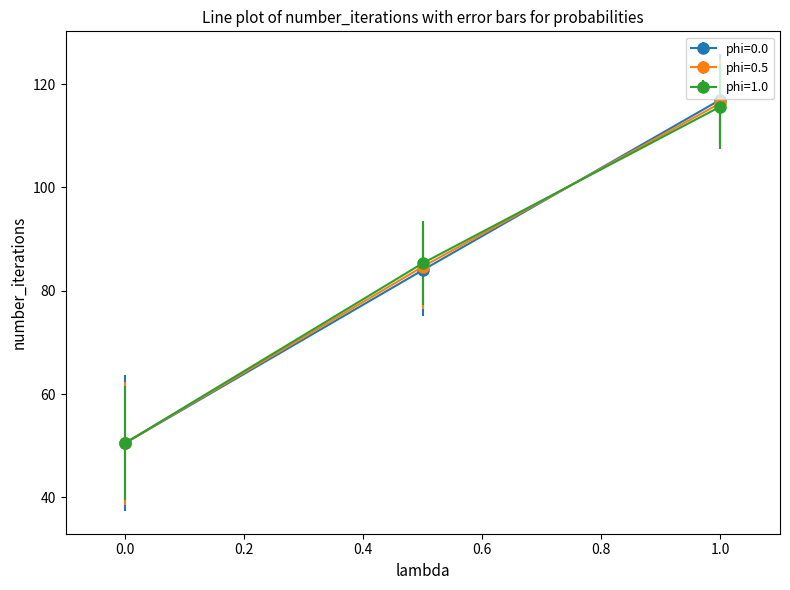

What is the value of the phi=0.0 point at the 3rd from the left?

117.0